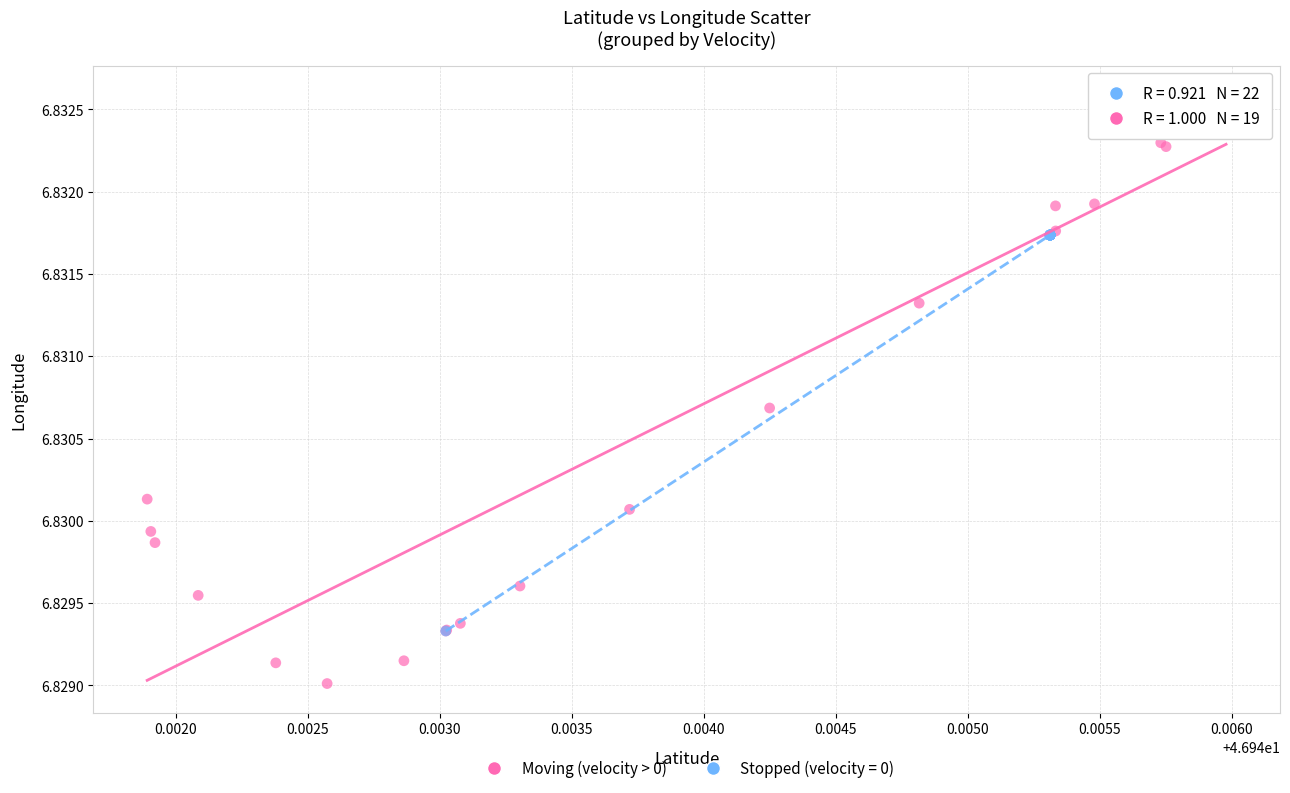

Which series contains the lowest Y value?

Moving (velocity > 0)